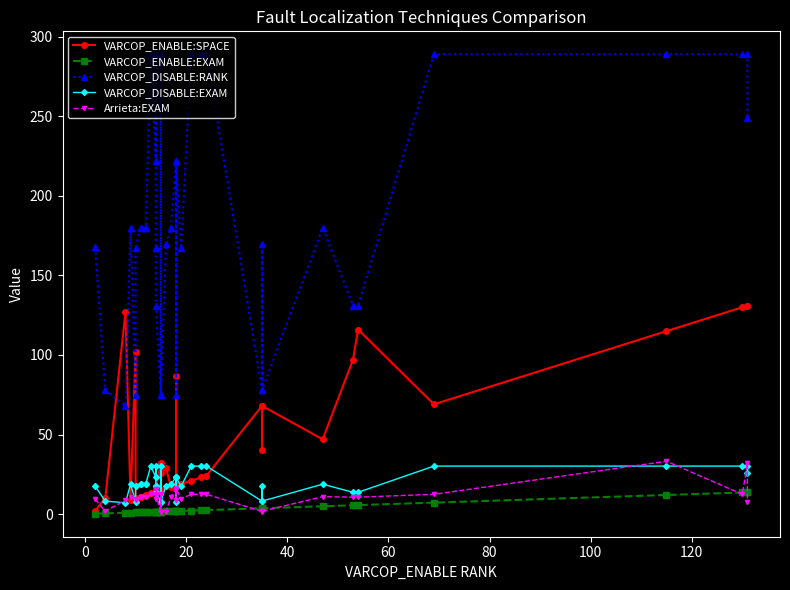

How many data points in VARCOP_ENABLE:SPACE are less than 21?

20